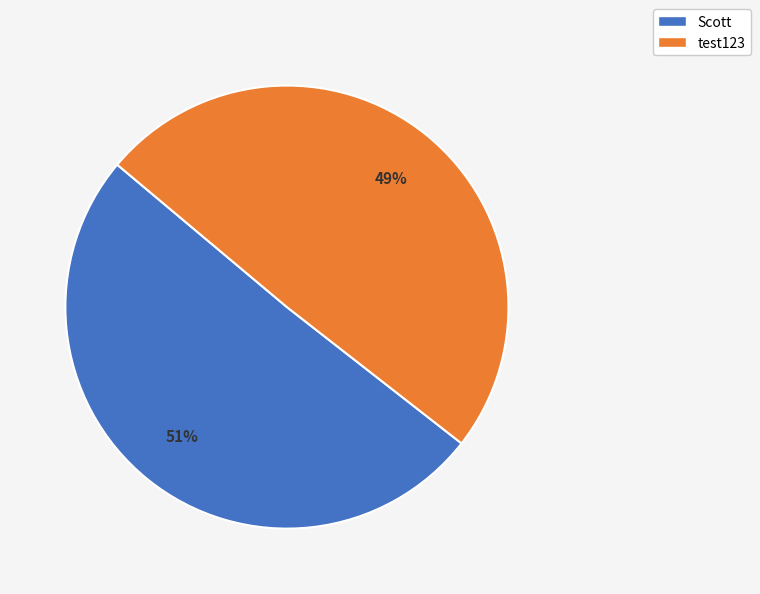

Count the number of slices in the pie.

2